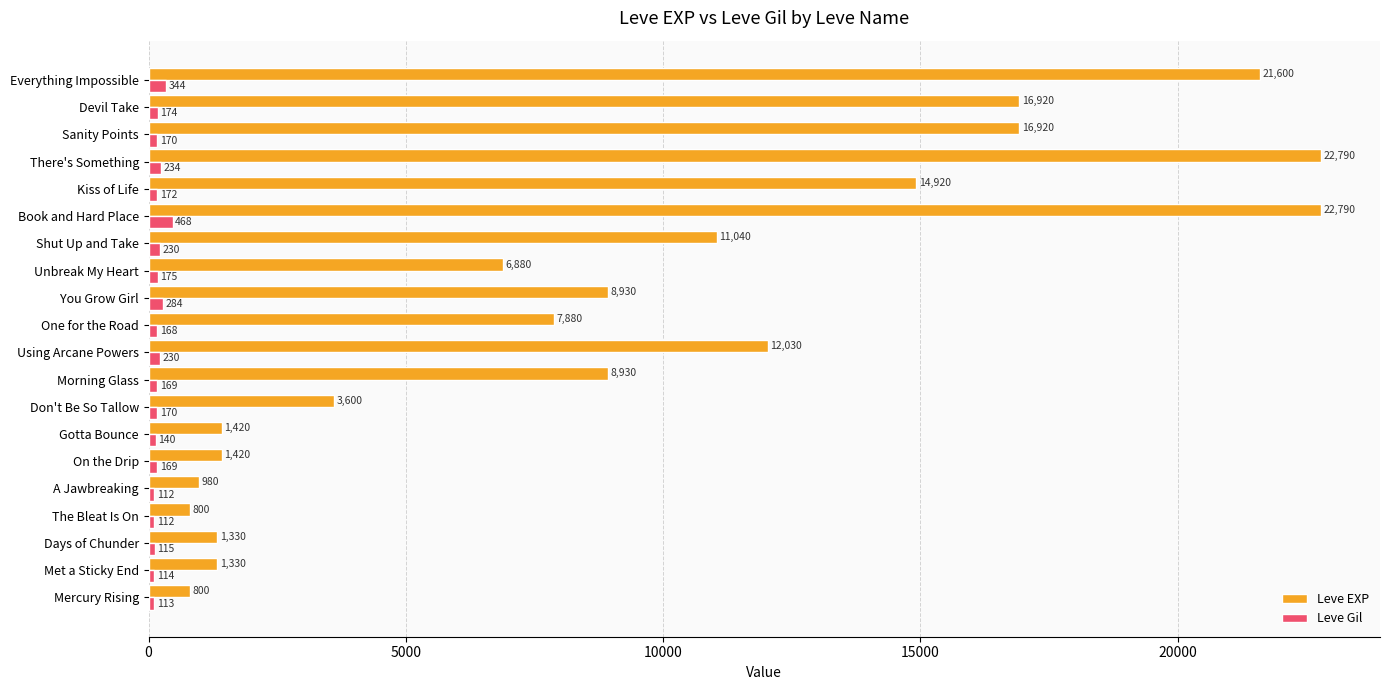

What is the approximate value of Leve Gil at There's Something?

234